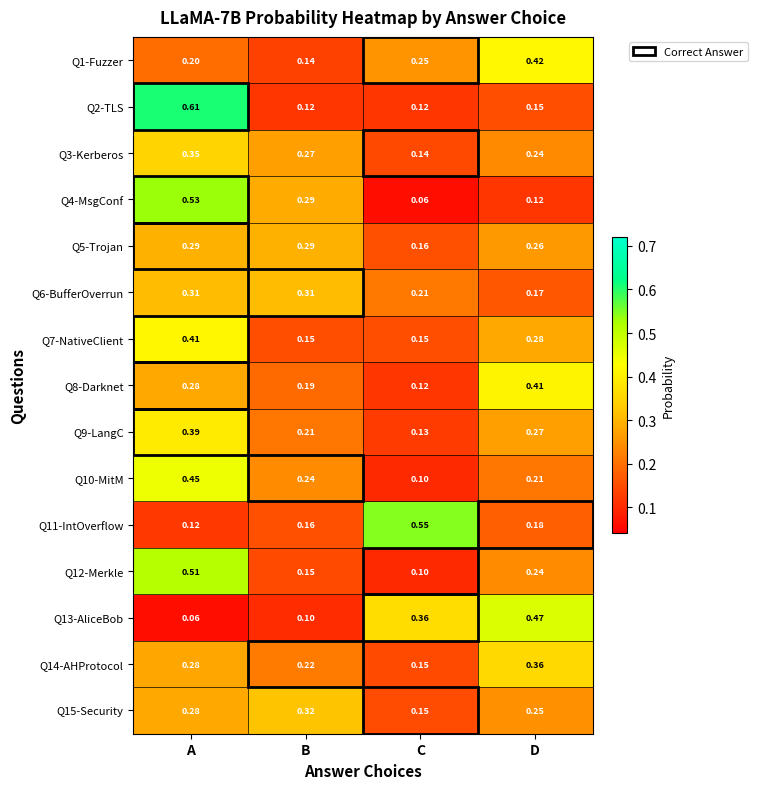

What is the smallest value displayed?

0.1